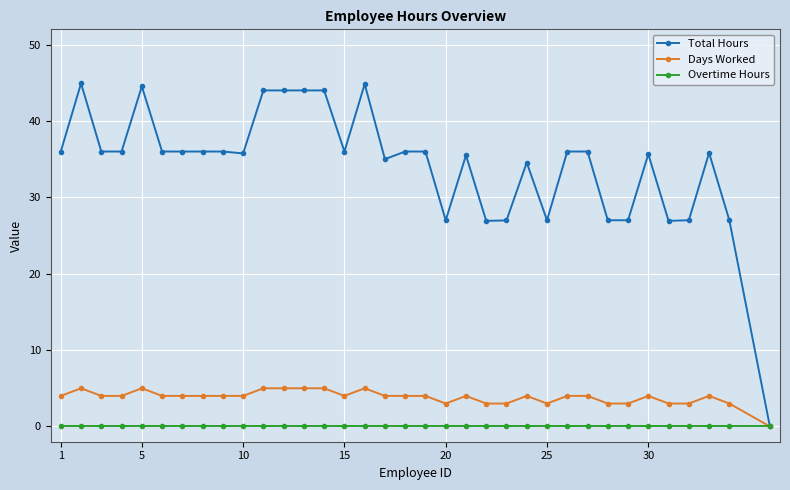

Which series has the largest range (max minus min)?

Total Hours